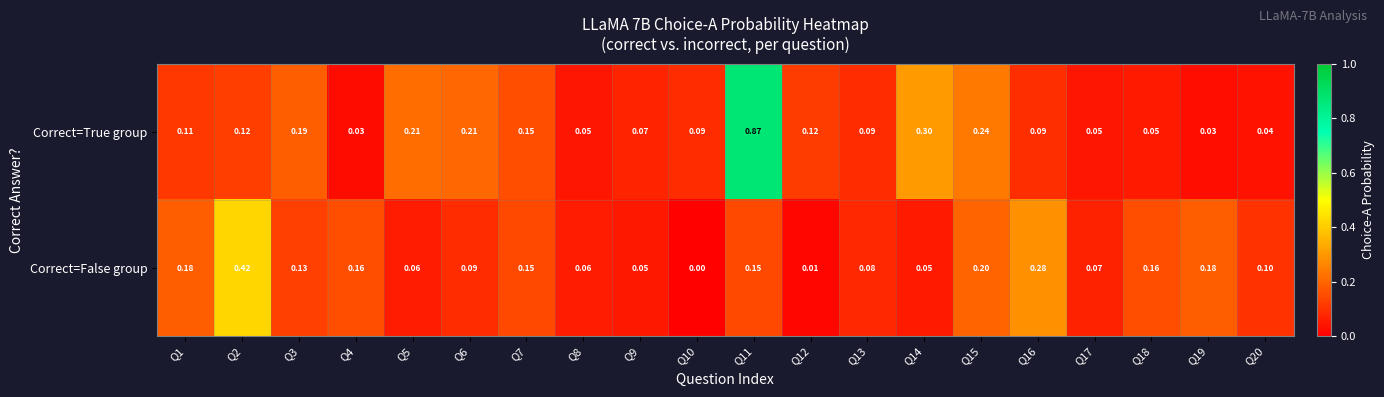

Rank the series at Q20 from lowest to highest value.

Correct=True group, Correct=False group